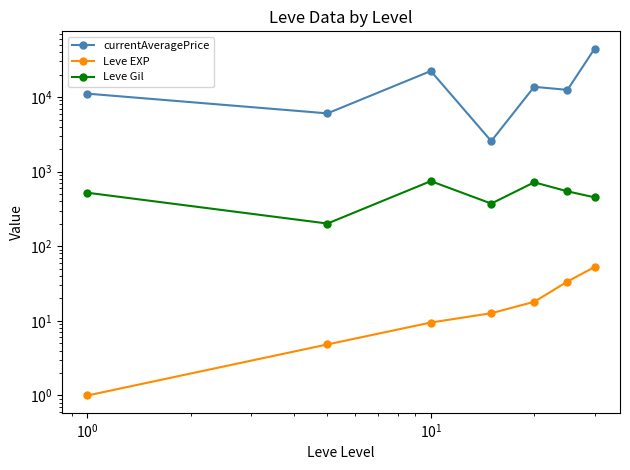

How many values in the Leve Gil series exceed 521?

4